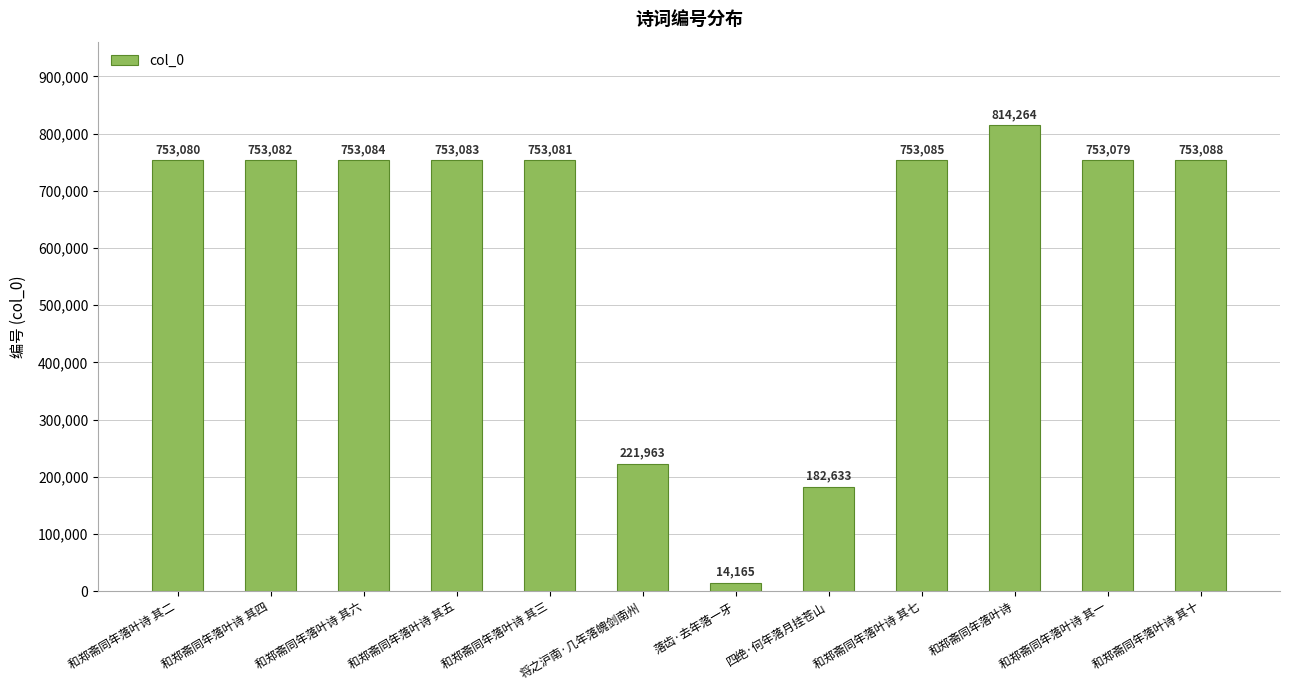

The value at 和郑斋同年落叶诗 其三 is 753081. True or false?

True